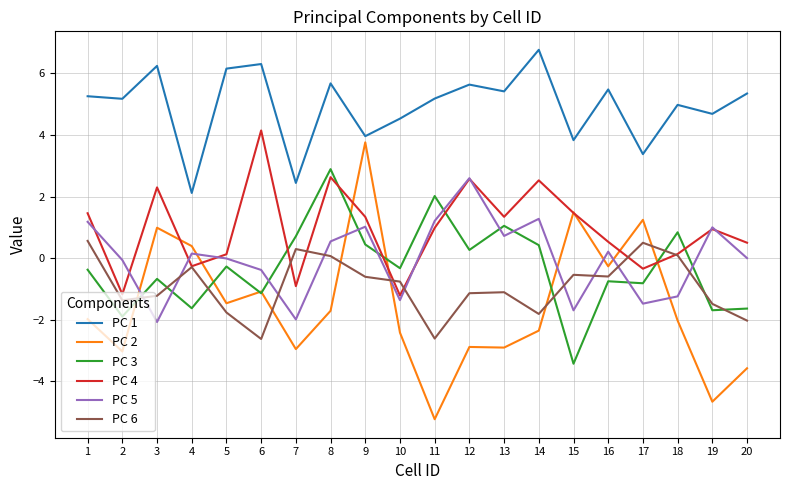

List the series in order of their peak value, highest first.

PC 1, PC 4, PC 2, PC 3, PC 5, PC 6